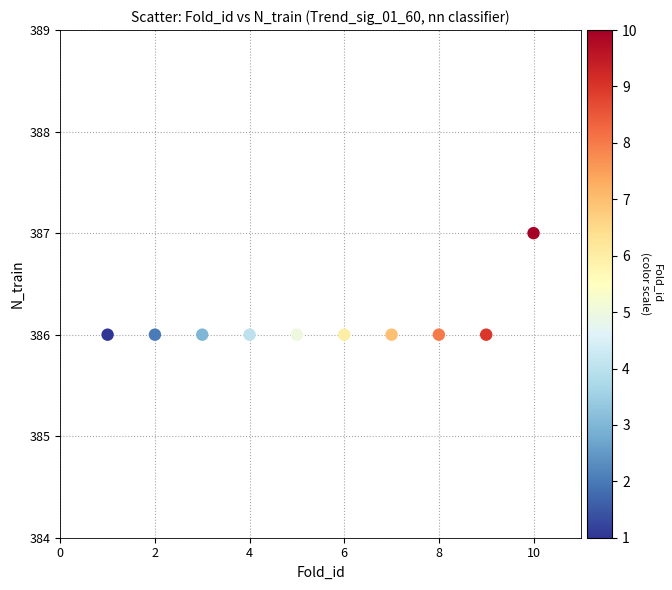

What is the average Y value?

386